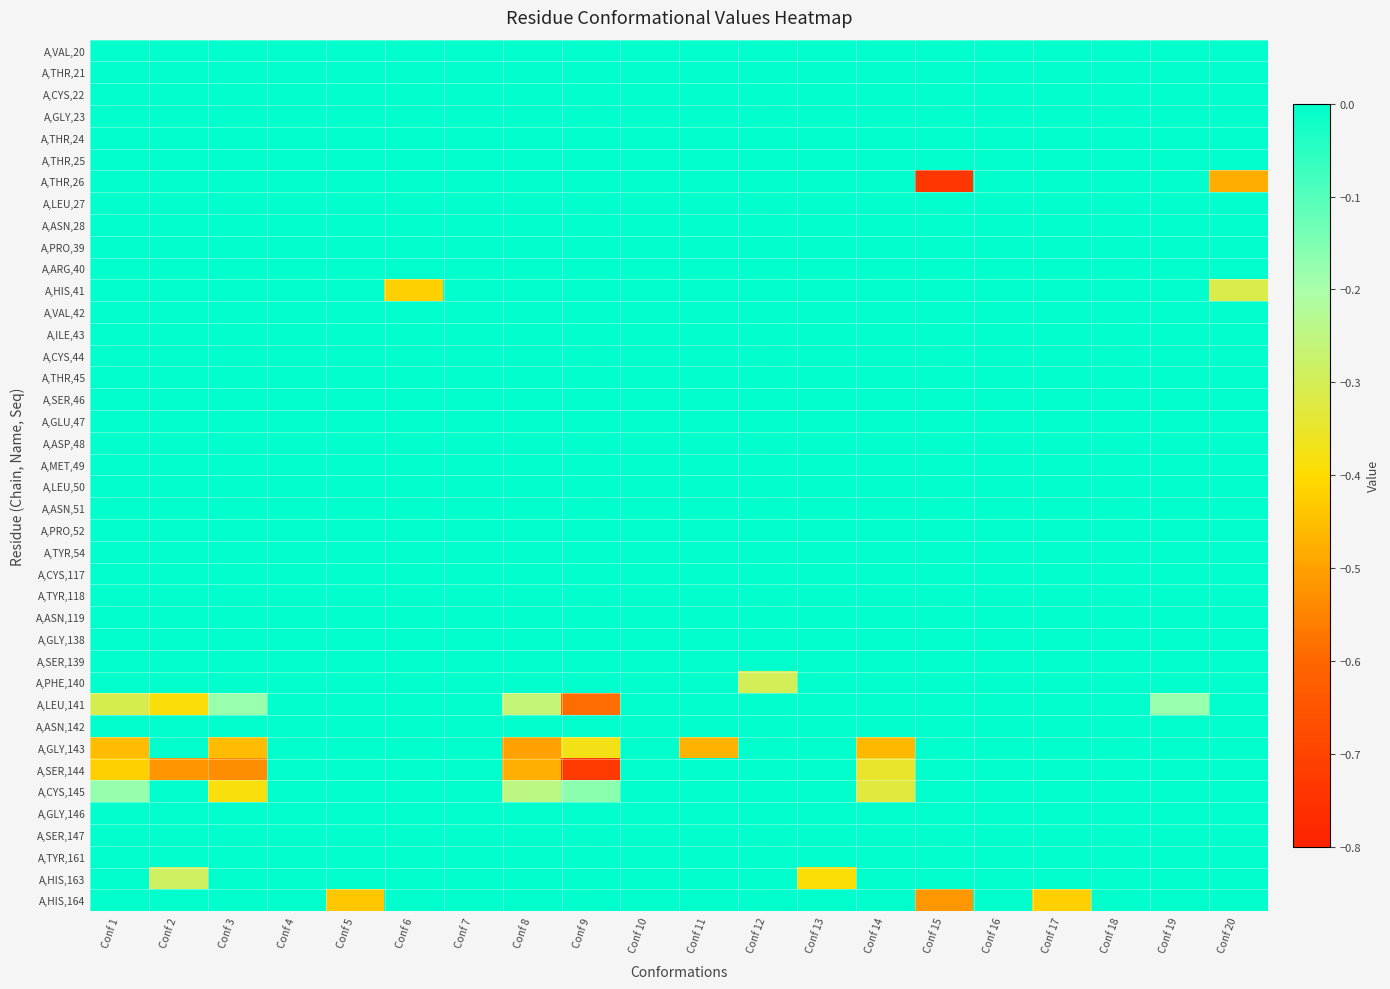

What is the difference between the highest and lowest values at Conf 6?

0.4